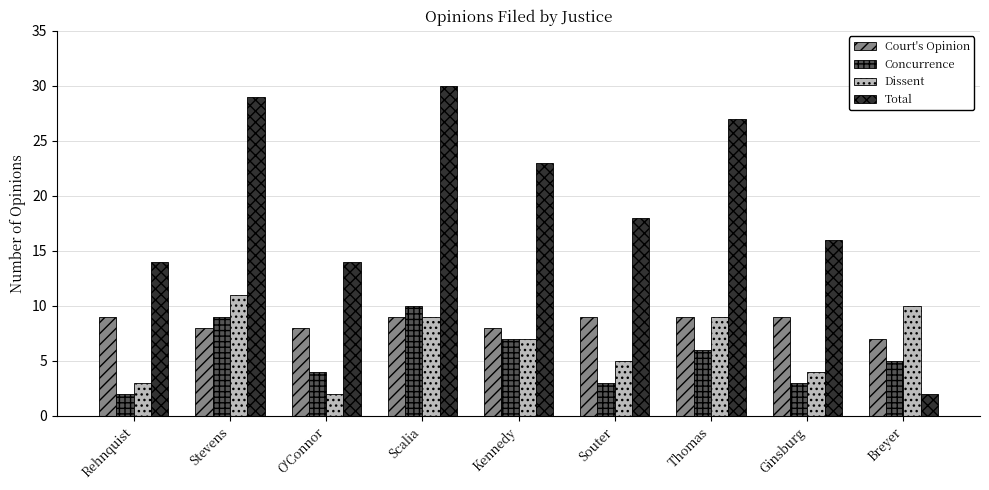

What are all the series names shown in the legend?

Court's Opinion, Concurrence, Dissent, Total